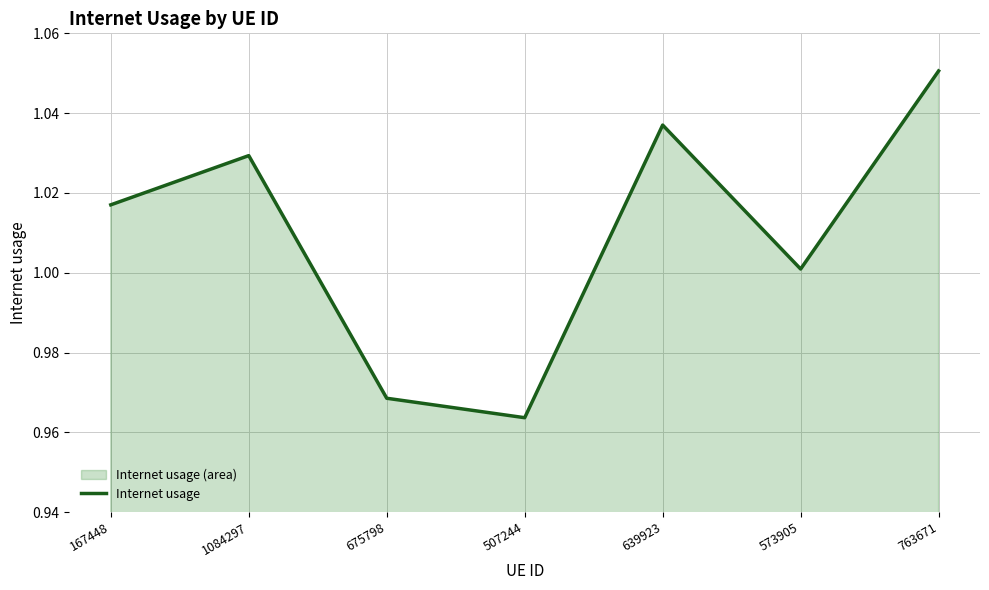

What is the maximum value shown in the chart?

1.1